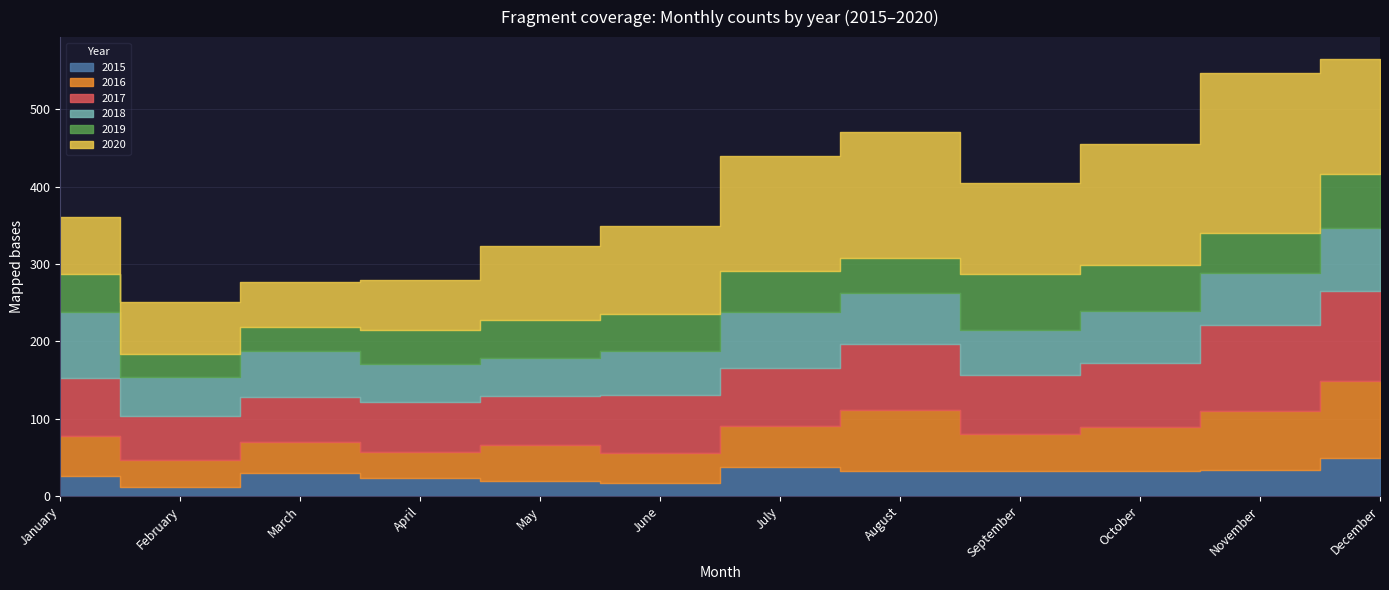

What is the smallest value displayed?

11